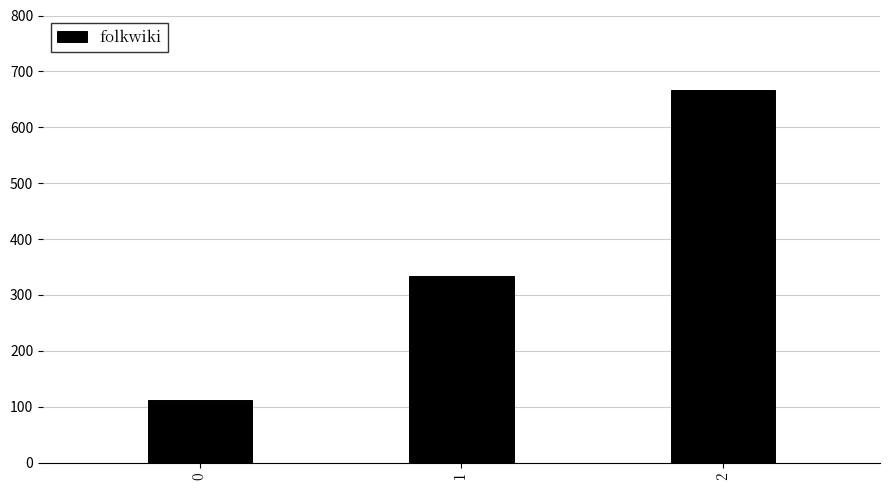

Rank the categories by value from lowest to highest.

0, 1, 2